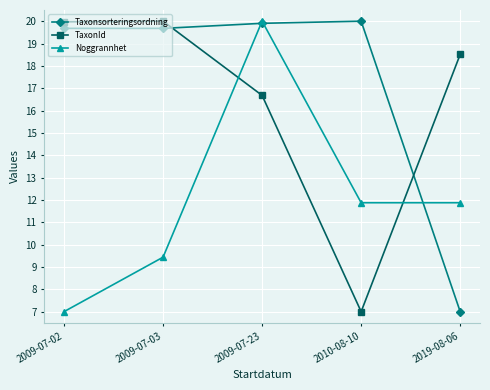

Reading right to left, what are all the values shown in this chart?

Taxonsorteringsordning: 7.0	20.0	19.9	19.7	19.7
TaxonId: 18.5	7.0	16.7	20.0	20.0
Noggrannhet: 11.9	11.9	20.0	9.4	7.0